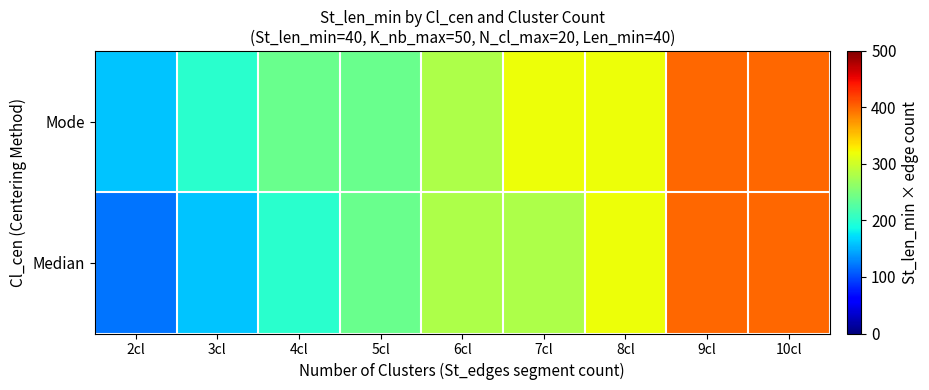

Reading left to right, transcribe all the data shown in this chart.

Median: 2cl=120	3cl=160	4cl=200	5cl=240	6cl=280	7cl=280	8cl=320	9cl=400	10cl=400
Mode: 2cl=160	3cl=200	4cl=240	5cl=240	6cl=280	7cl=320	8cl=320	9cl=400	10cl=400